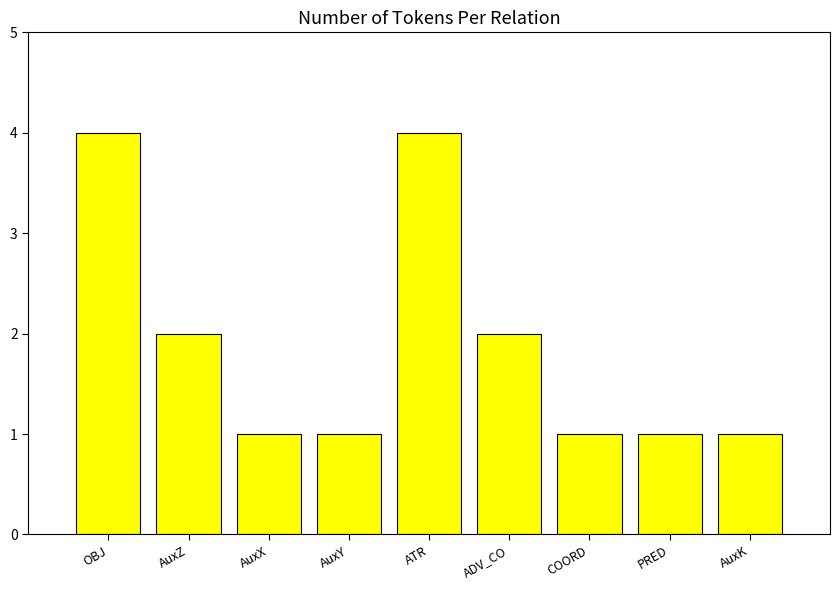

What is the greatest value displayed?

4